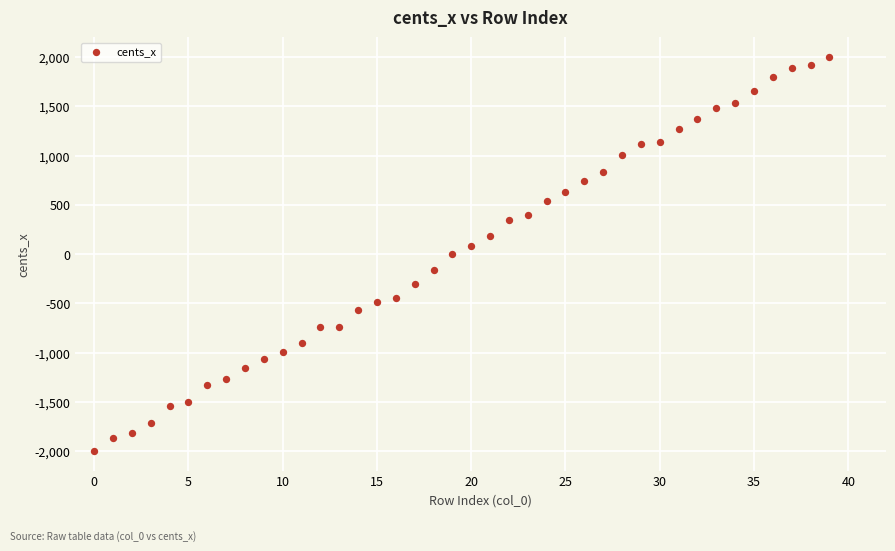

What is the range of Y values (max minus min)?

4000.0